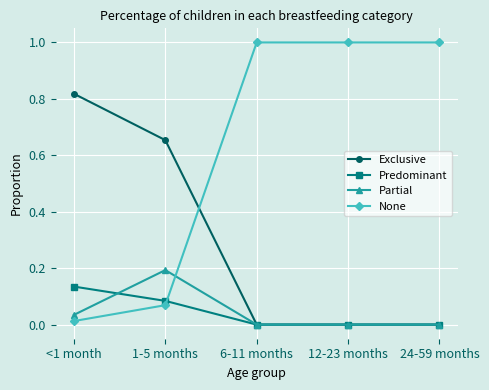

Count the Exclusive values in the range 0 to 1.

5